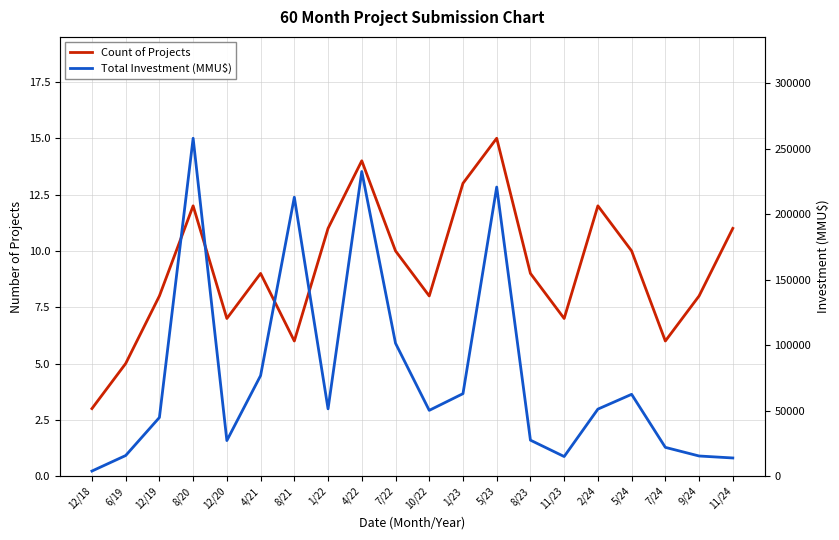

What is the approximate value of Count of Projects at 9/24, to the nearest 10?

10